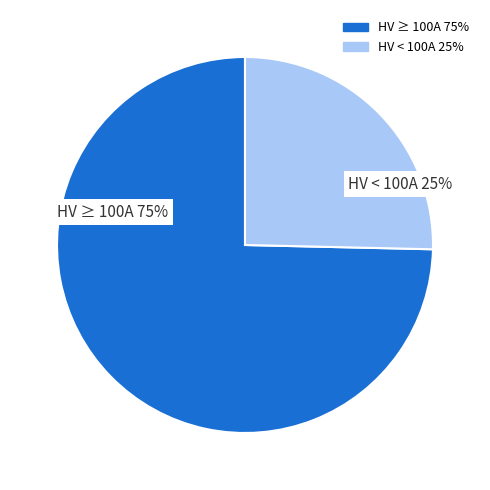

The HV 10A slice represents 11% of the pie. True or false?

False